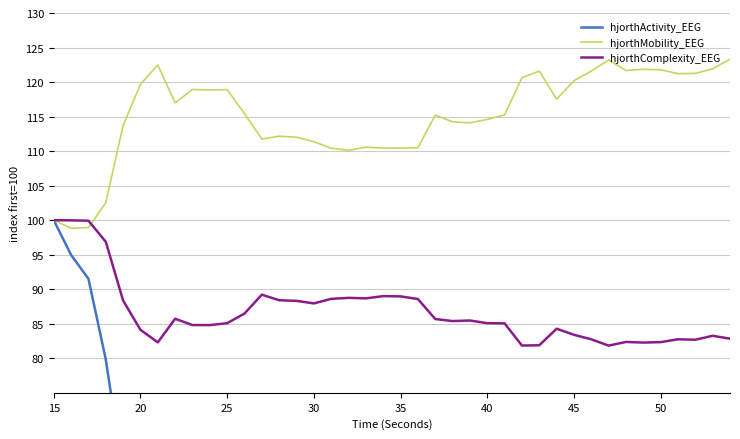

The hjorthMobility_EEG series shows 213.5 at 45. True or false?

False